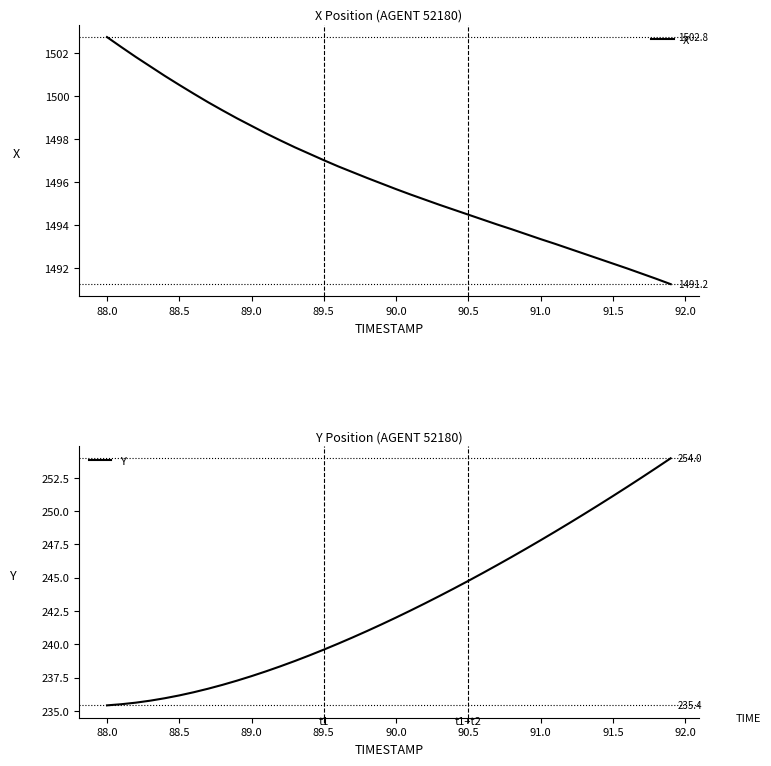

How many series are shown in this chart?

2